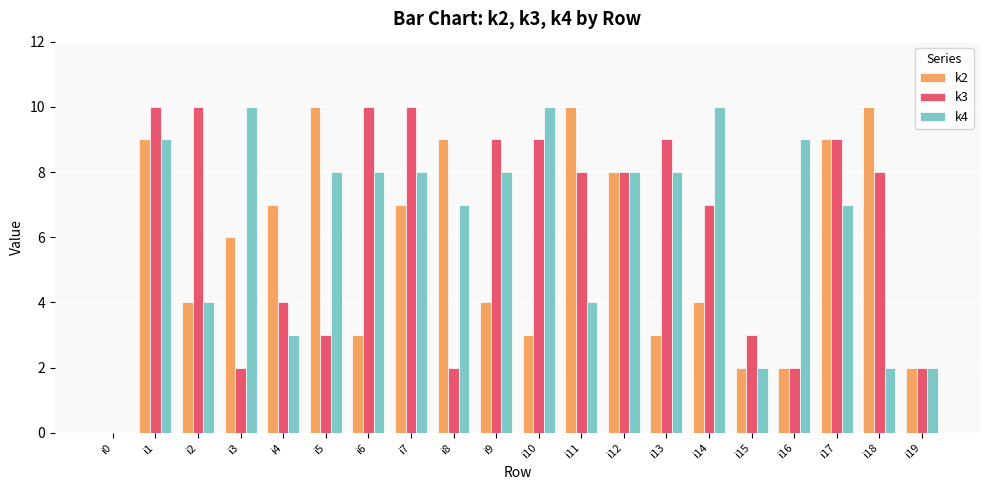

The value of k2 at i18 is 5. True or false?

False